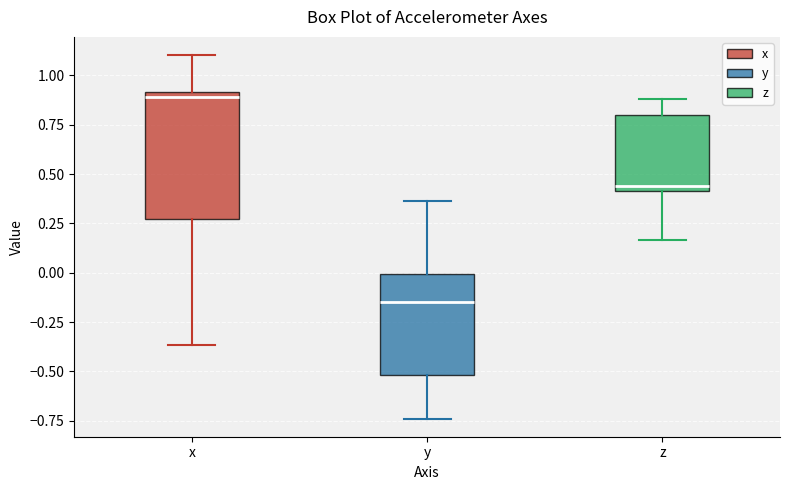

Comparing the boxes themselves (not the whiskers), which one is the tallest?

x